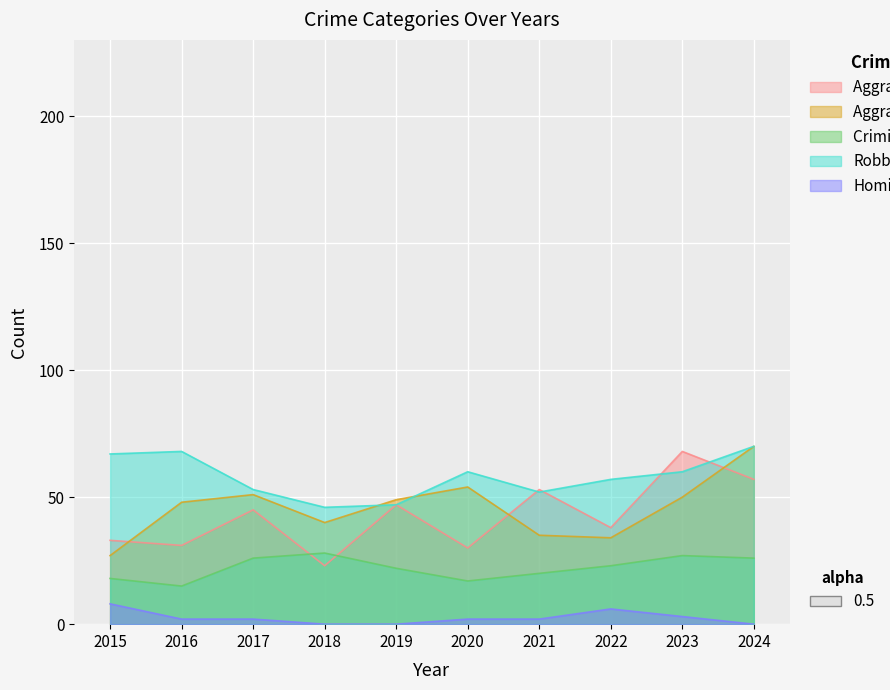

At which category does the chart reach its minimum across all series?

2018